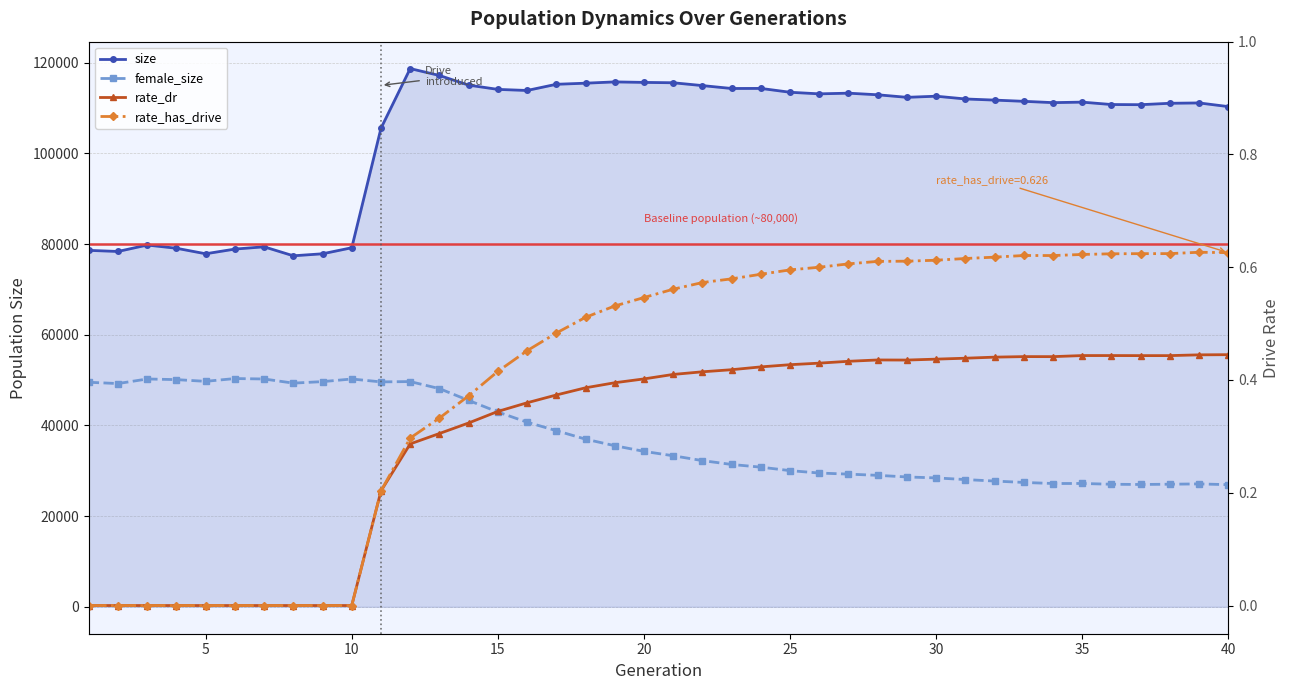

Rank the series at 25 from lowest to highest value.

rate_dr, rate_has_drive, female_size, size